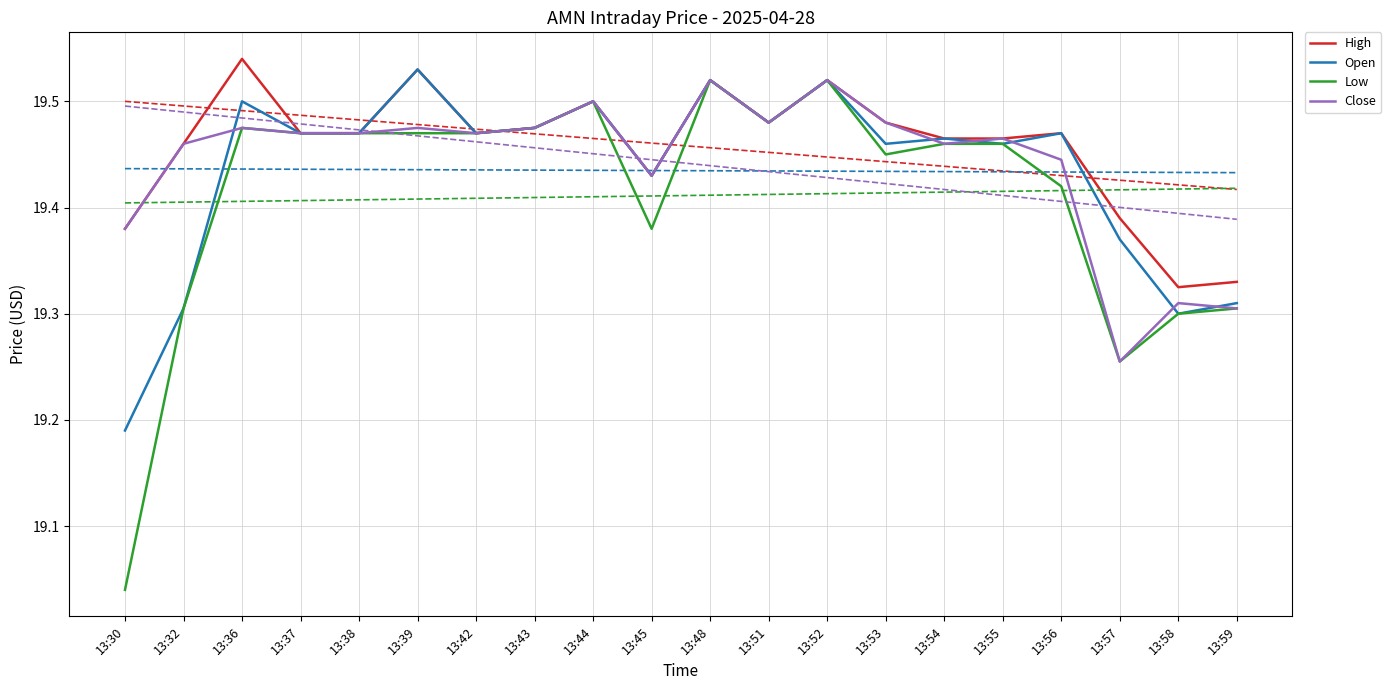

Where is the first local maximum for High?

13:36